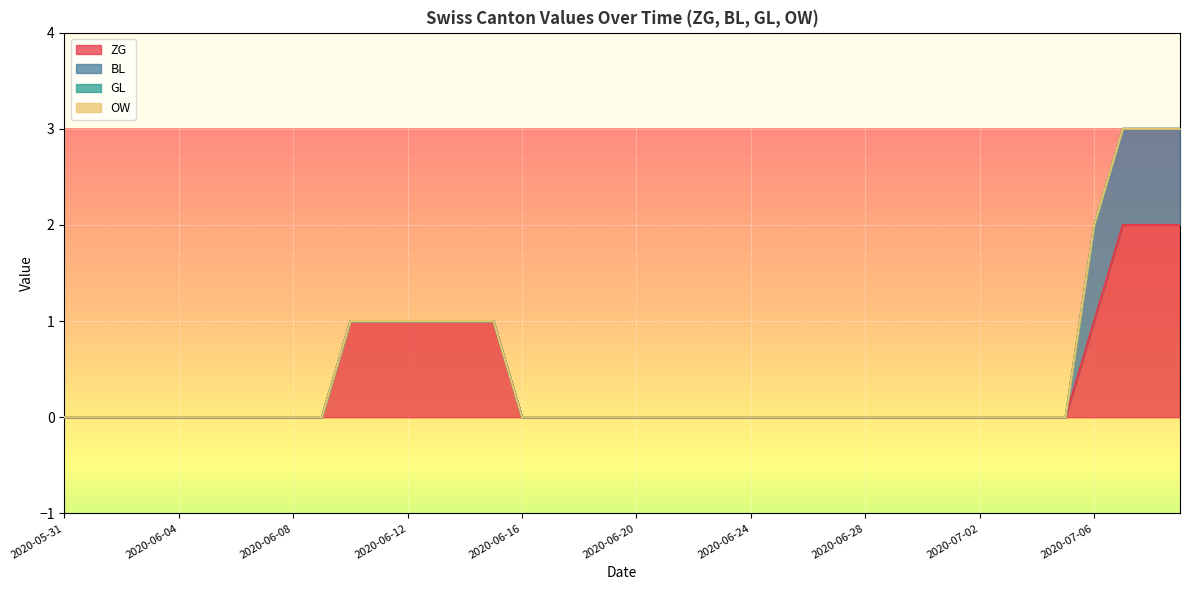

At how many categories does at least one series exceed 1?

3